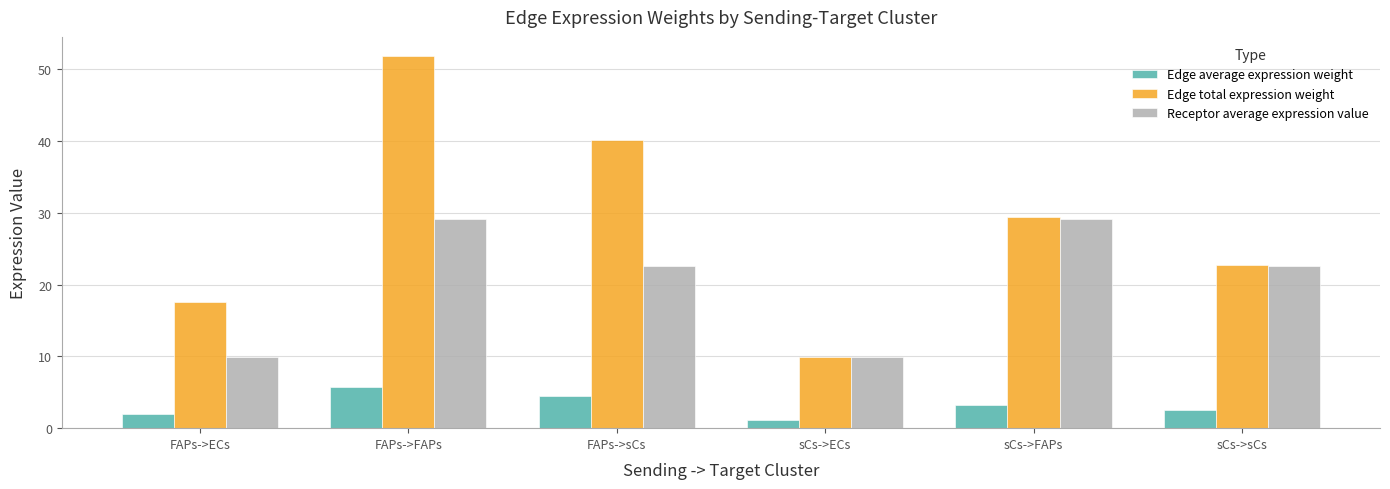

Reading right to left, what are all the values shown in this chart?

Edge average expression weight: 2.5	3.3	1.1	4.5	5.8	2.0
Edge total expression weight: 22.7	29.4	10.0	40.1	51.9	17.6
Receptor average expression value: 22.6	29.2	9.9	22.6	29.2	9.9